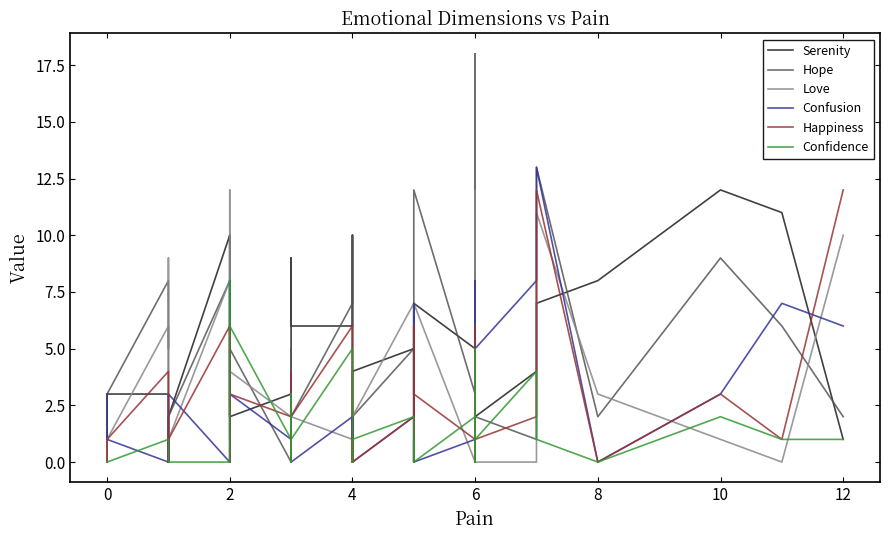

At which category does Hope reach its first local valley?

8